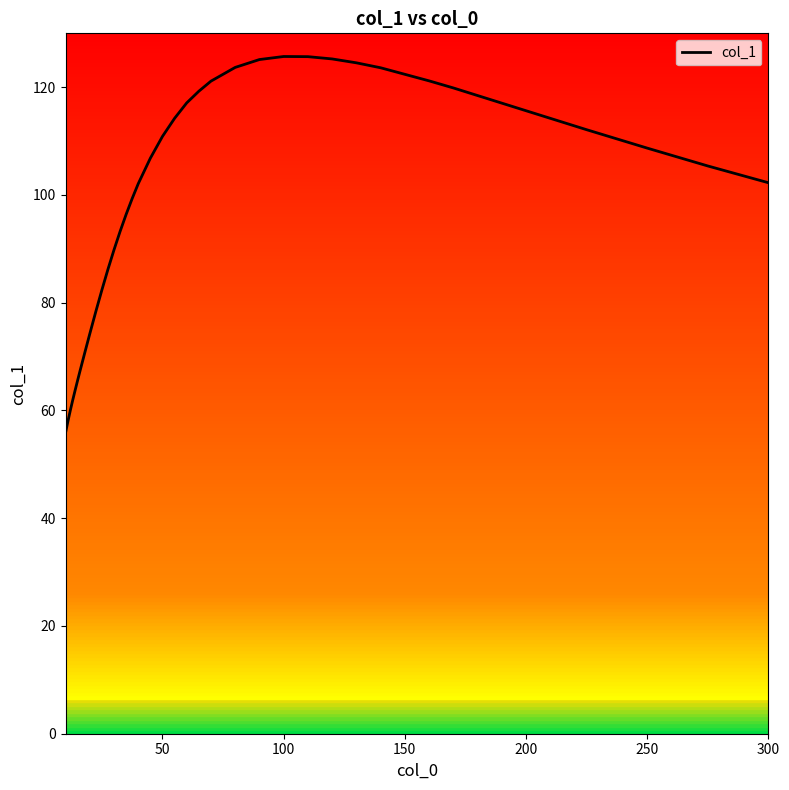

What is the difference between the maximum and minimum values?

69.9